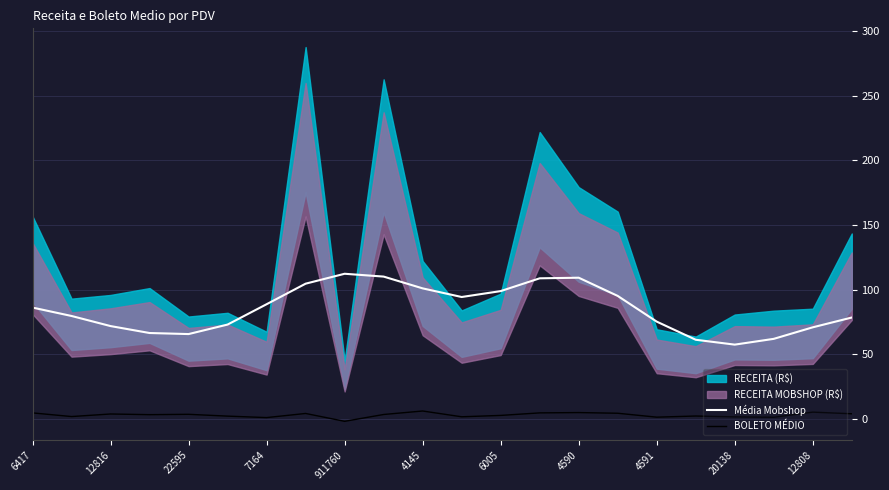

The Média Mobshop series shows 71.8 at 12816. True or false?

True